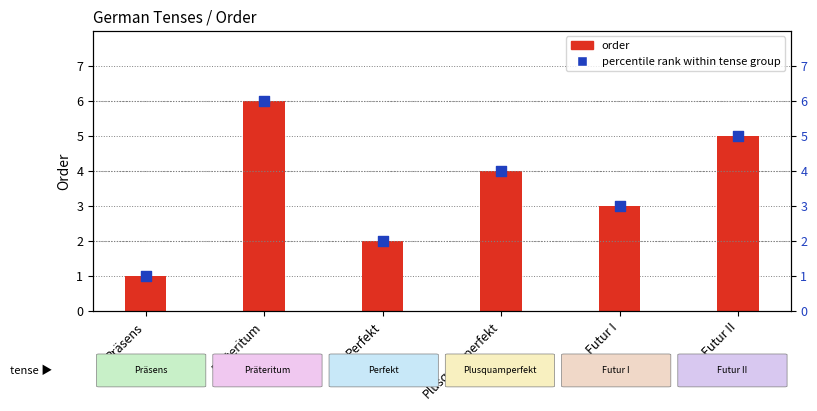

What is the total value across all series at Präteritum?

12